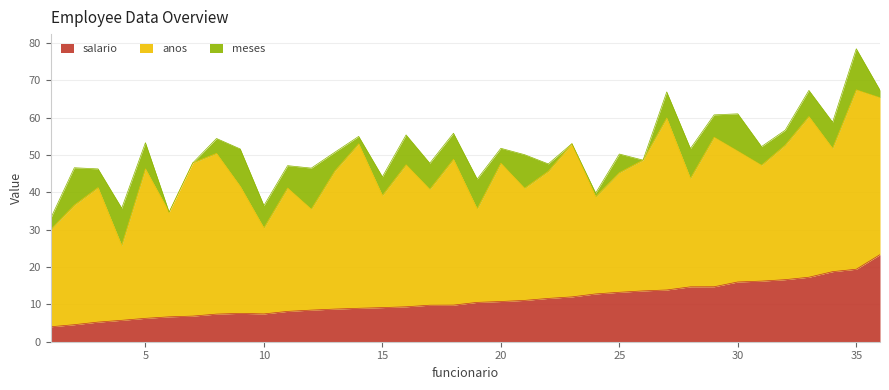

Which series changed the most between 22 and 36?

salario